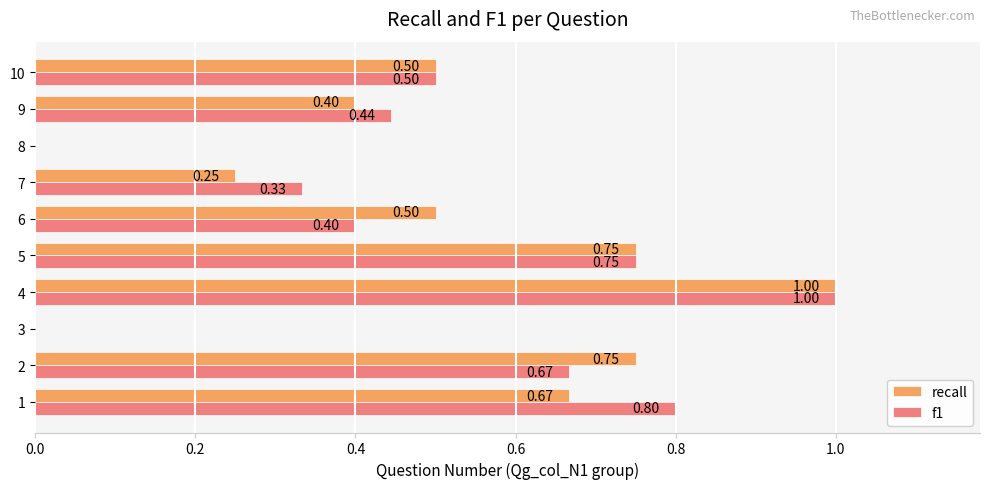

Between 6 and 10, which series saw the biggest shift?

f1